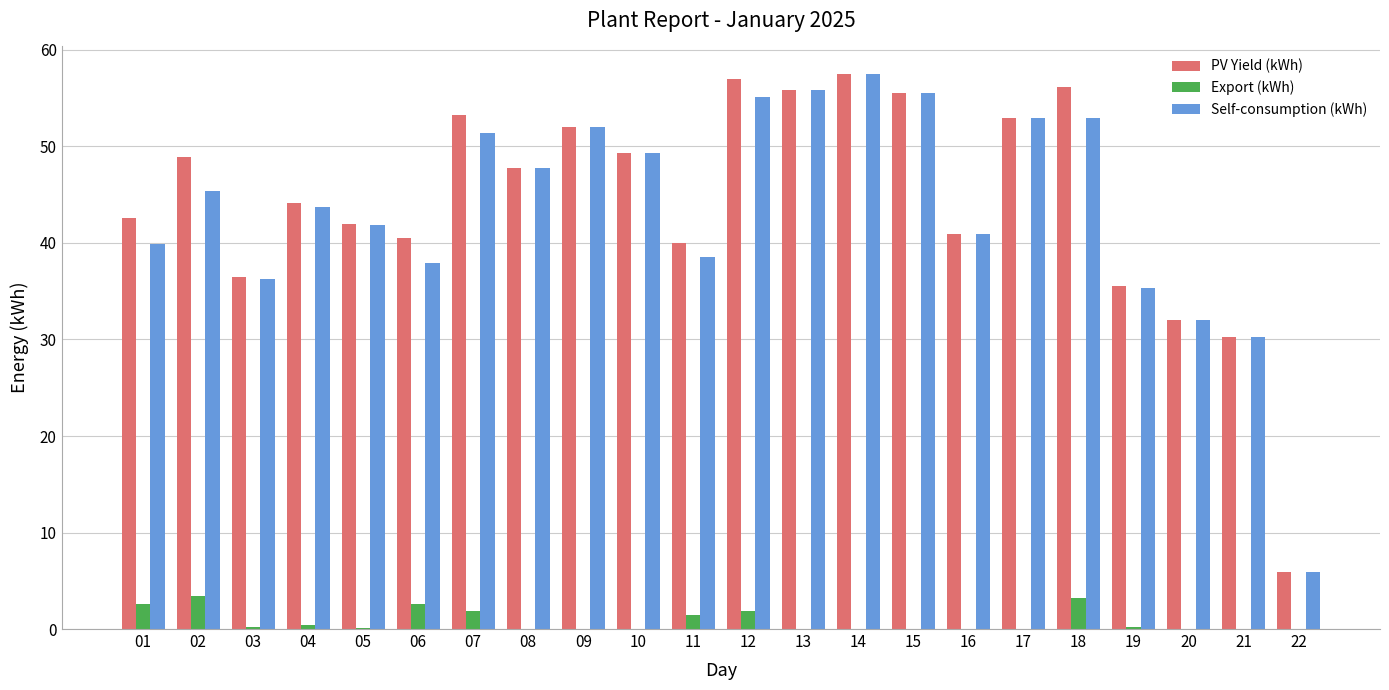

What is the sum of the Self-consumption (kWh) values at 16 and 08?

88.8